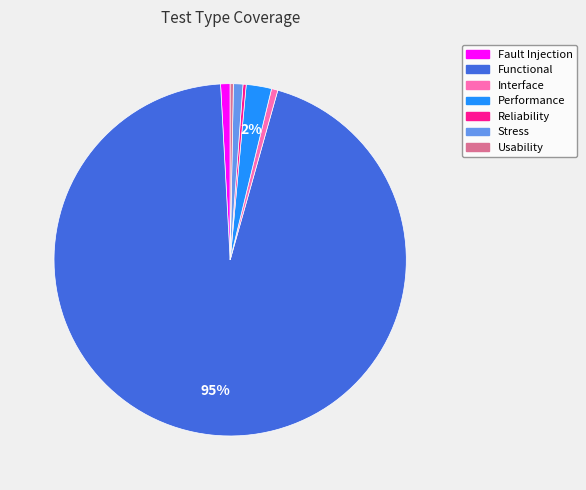

Which slice is the largest?

Functional